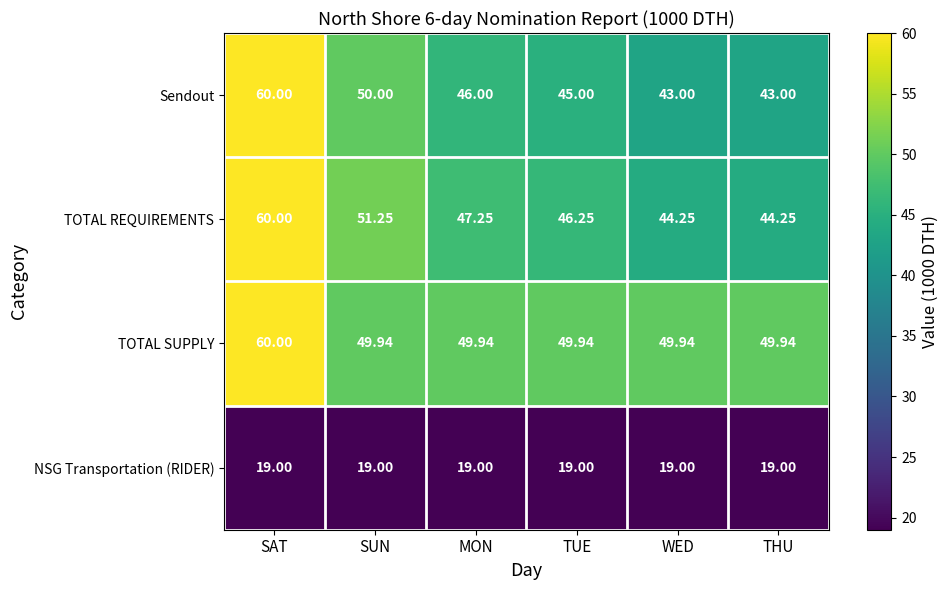

At how many categories does at least one series exceed 43?

6